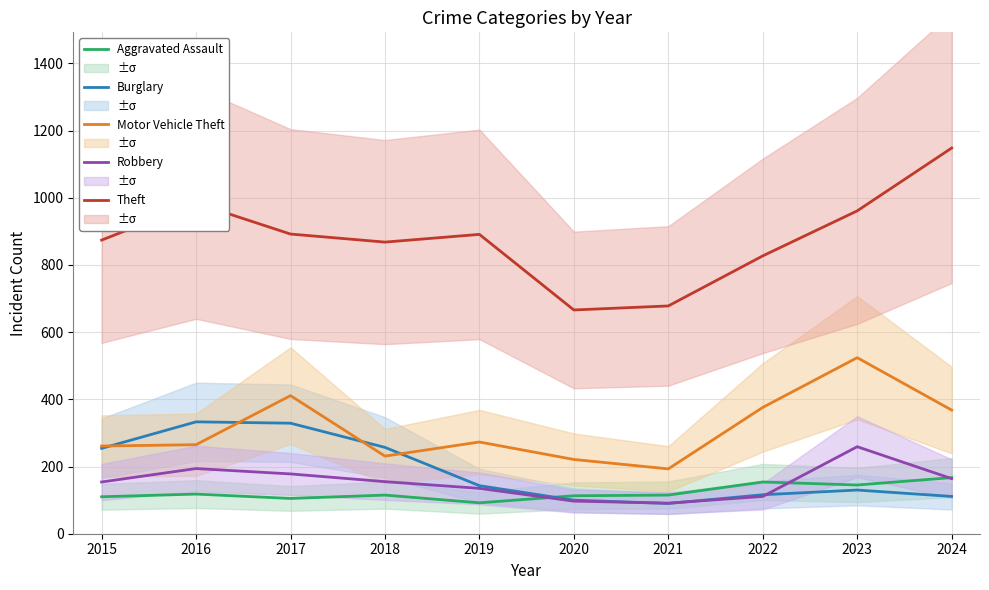

True or false: Aggravated Assault and Burglary cross at least once.

True